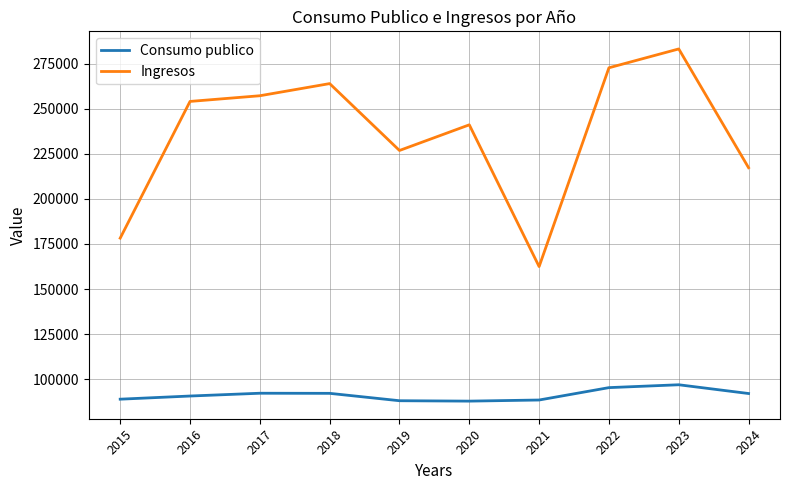

True or false: Consumo publico has a value of 36380.7 at 2023.

False